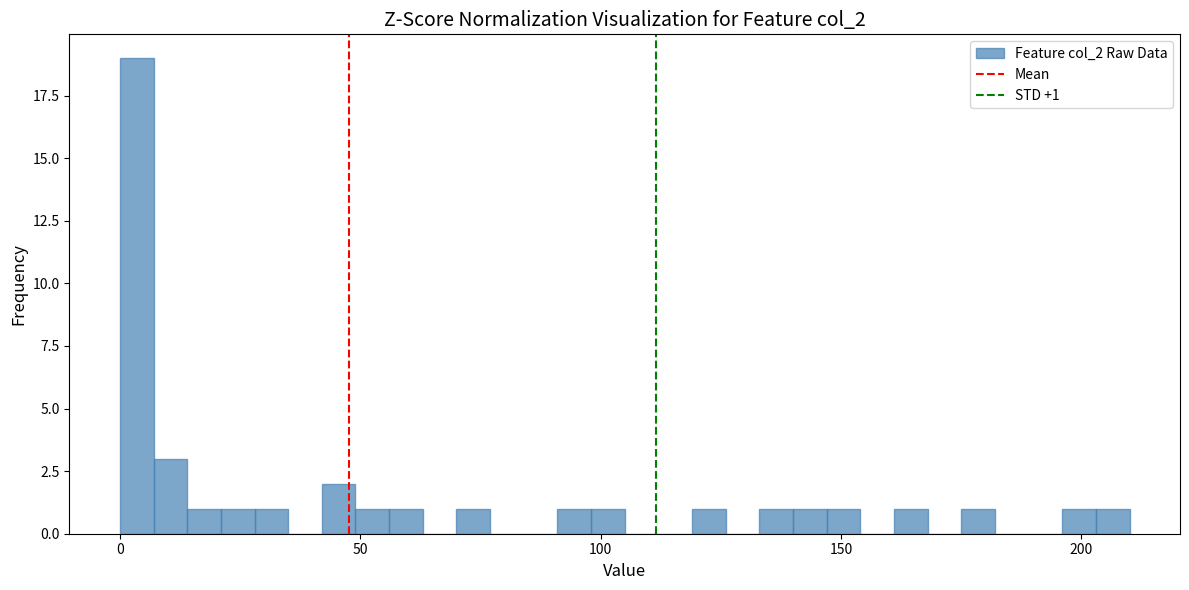

Around what value on the x-axis is the tallest bar? Give the approximate position of its centre, as read against the axis.

5